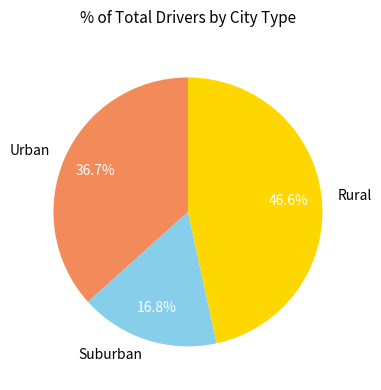

Which category has the biggest portion of the pie?

Rural